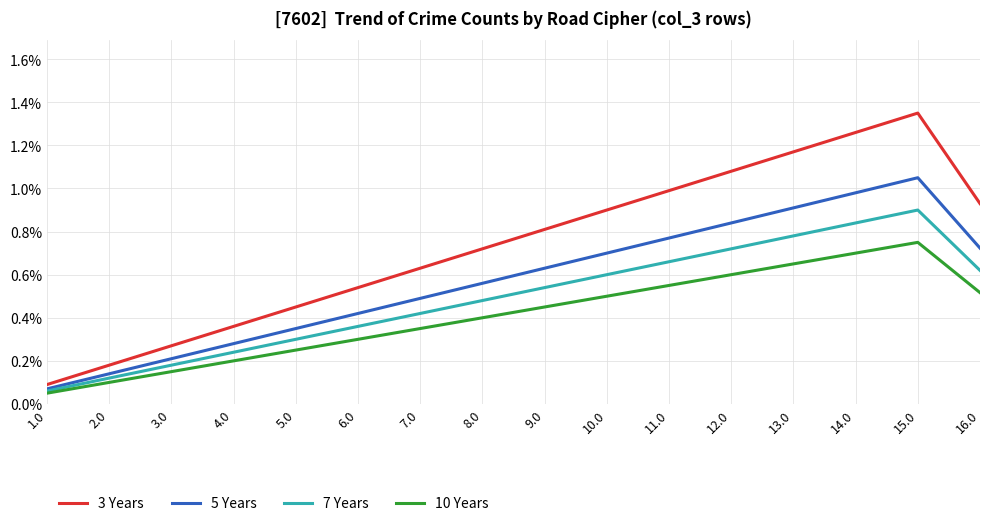

Which series changed the most between 8.0 and 10.0?

3 Years